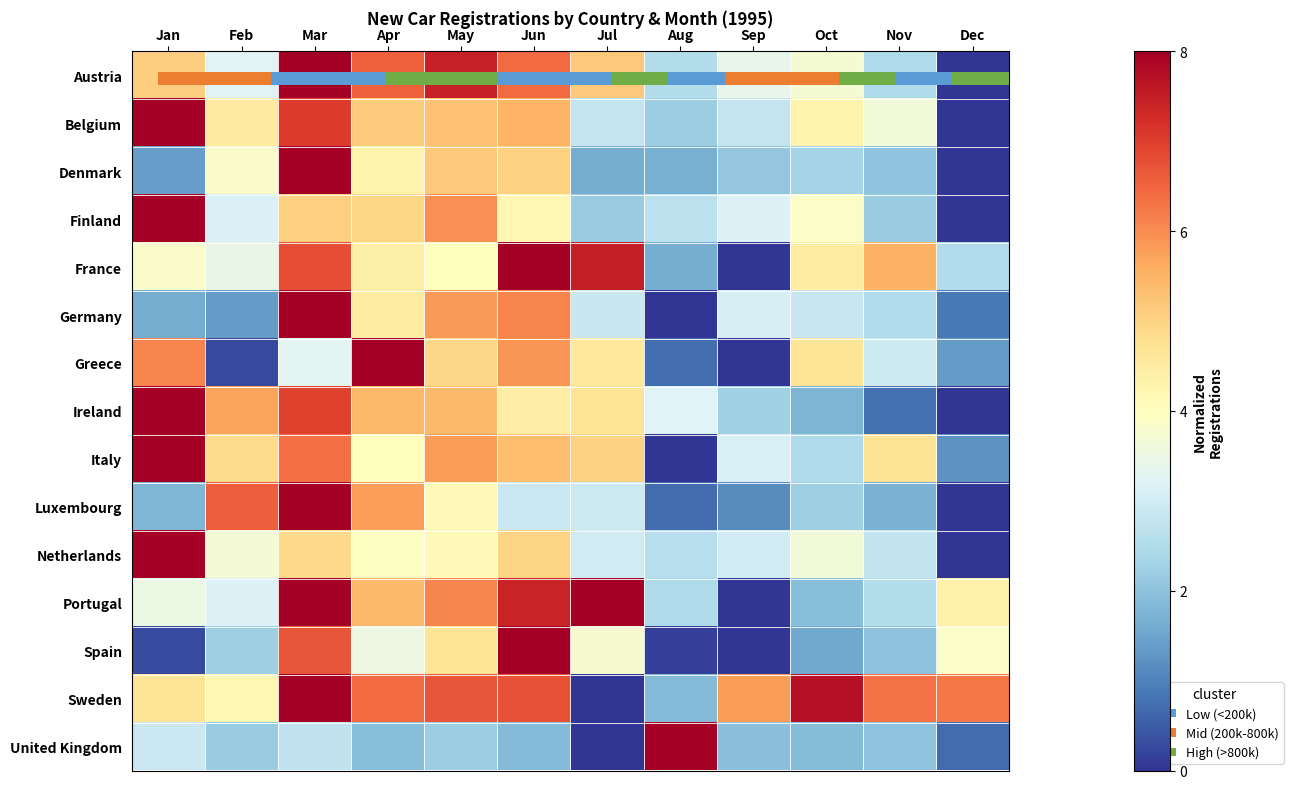

What is the difference between the second highest and minimum values in the France series?

7.5